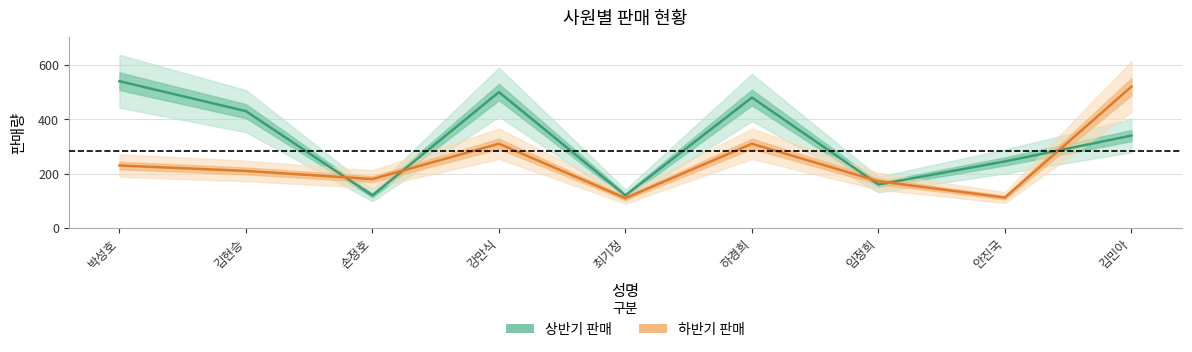

What is the total value across all series at 임정희?

332